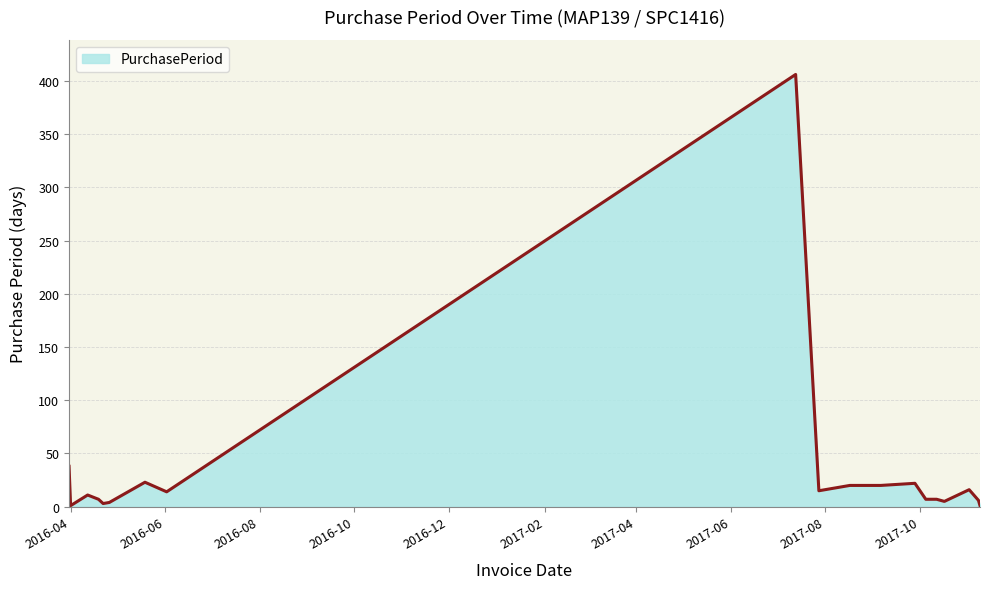

What is the maximum value shown in the chart?

406